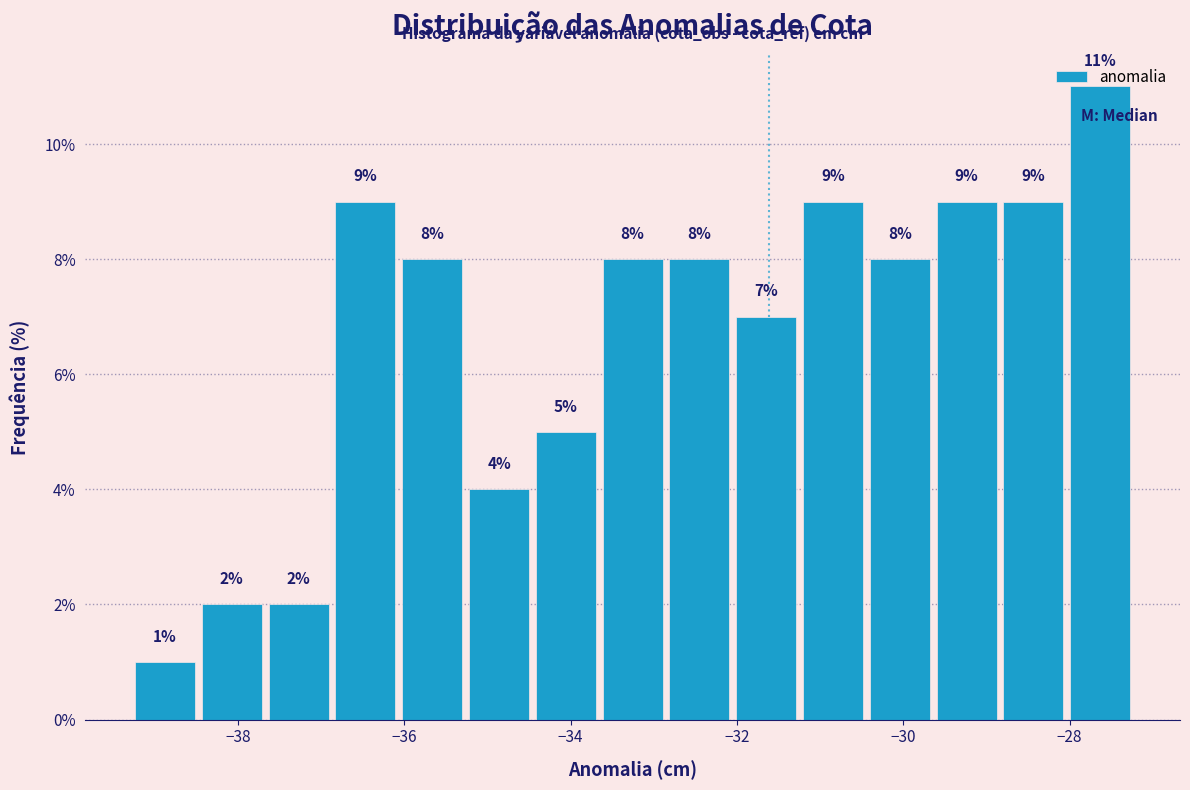

Reading left to right, transcribe this chart: for each bar, give the range it covers on the x-axis and its height. The bar edges are not printed on the chart, so give them approximately, as read against the axis.

-39.2 to -38.4: 1
-38.4 to -37.6: 2
-37.6 to -36.8: 2
-36.8 to -36.0: 9
-36.0 to -35.2: 8
-35.2 to -34.4: 4
-34.4 to -33.6: 5
-33.6 to -32.8: 8
-32.8 to -32.0: 8
-32.0 to -31.2: 7
-31.2 to -30.4: 9
-30.4 to -29.6: 8
-29.6 to -28.8: 9
-28.8 to -28.0: 9
-28.0 to -27.2: 11